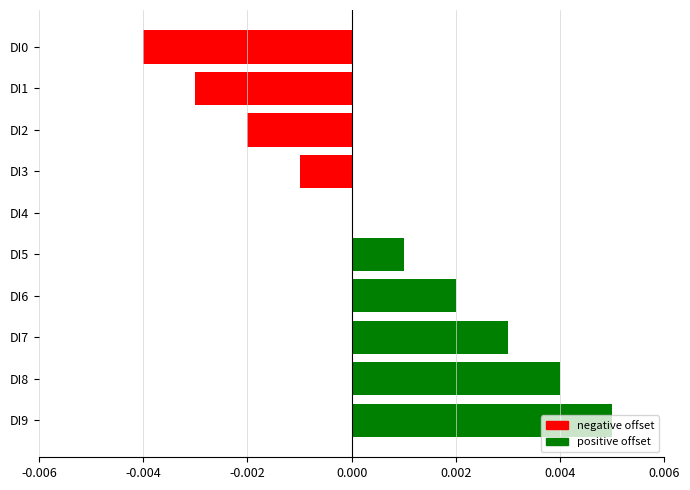

Which category has the highest value across all series?

DI9